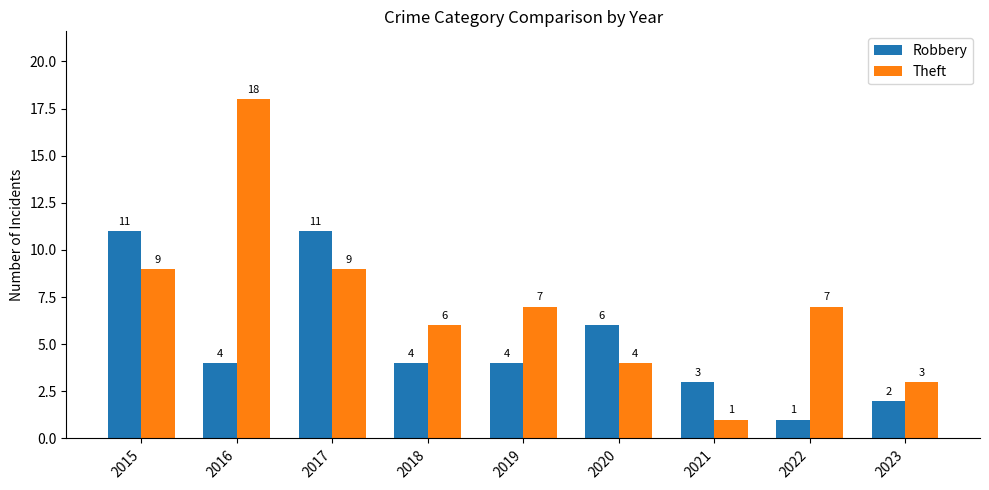

How many groups of bars are there?

9